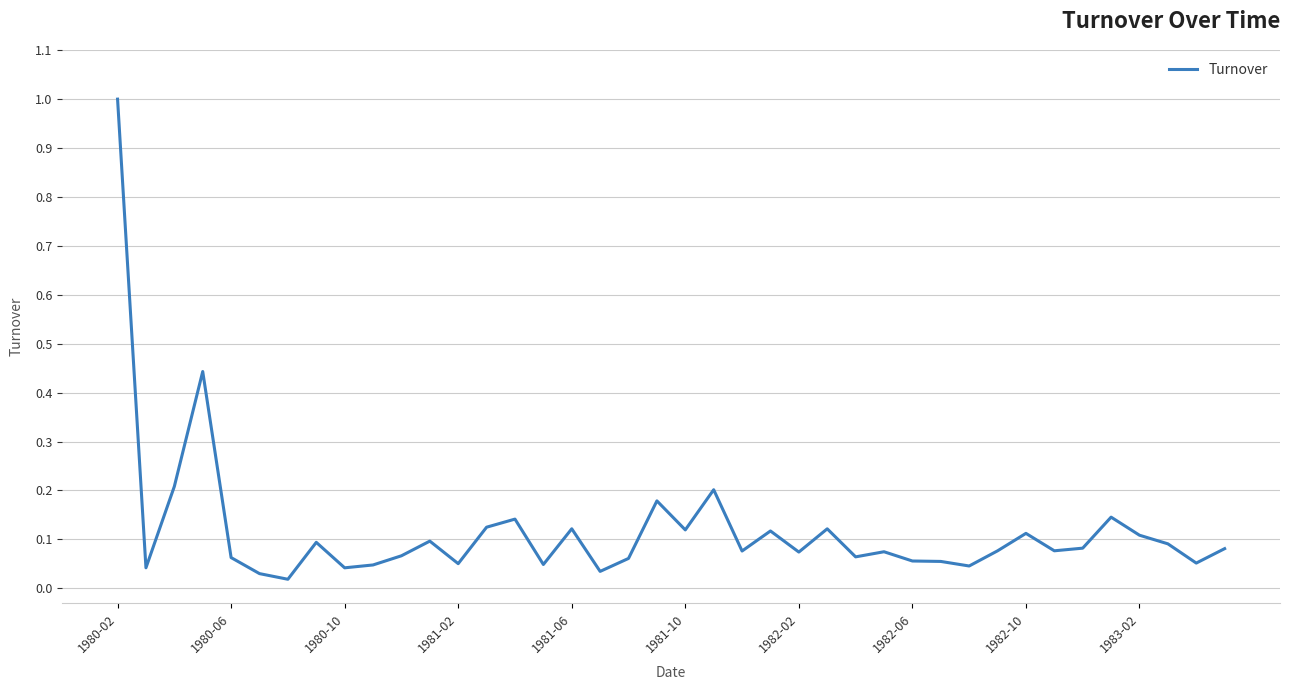

What is the difference between the maximum and minimum values?

1.0